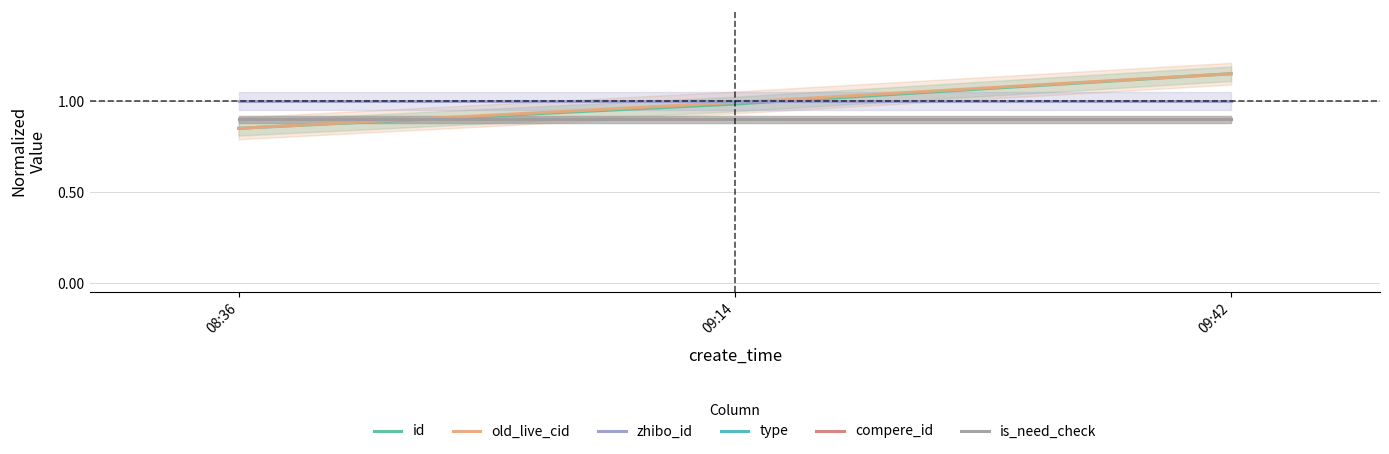

Reading left to right, what are all the values shown in this chart?

id: 0.8	1.0	1.1
old_live_cid: 0.8	1.0	1.1
zhibo_id: 1.0	1.0	1.0
type: 0.9	0.9	0.9
compere_id: 0.9	0.9	0.9
is_need_check: 0.9	0.9	0.9